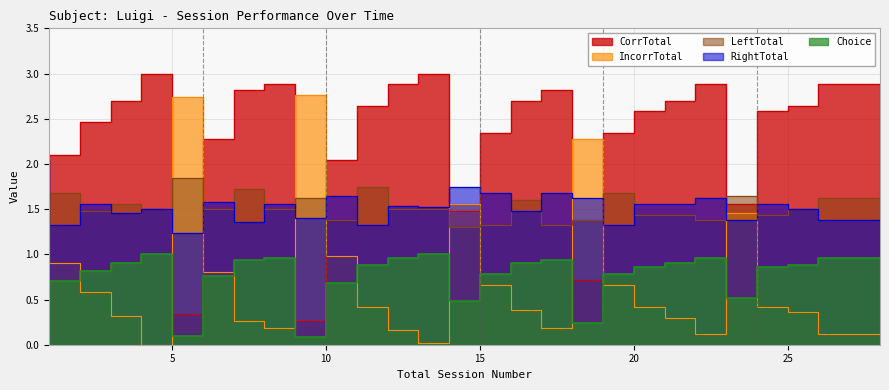

In CorrTotal, how many points are higher than both neighbors (excluding endpoints)?

5